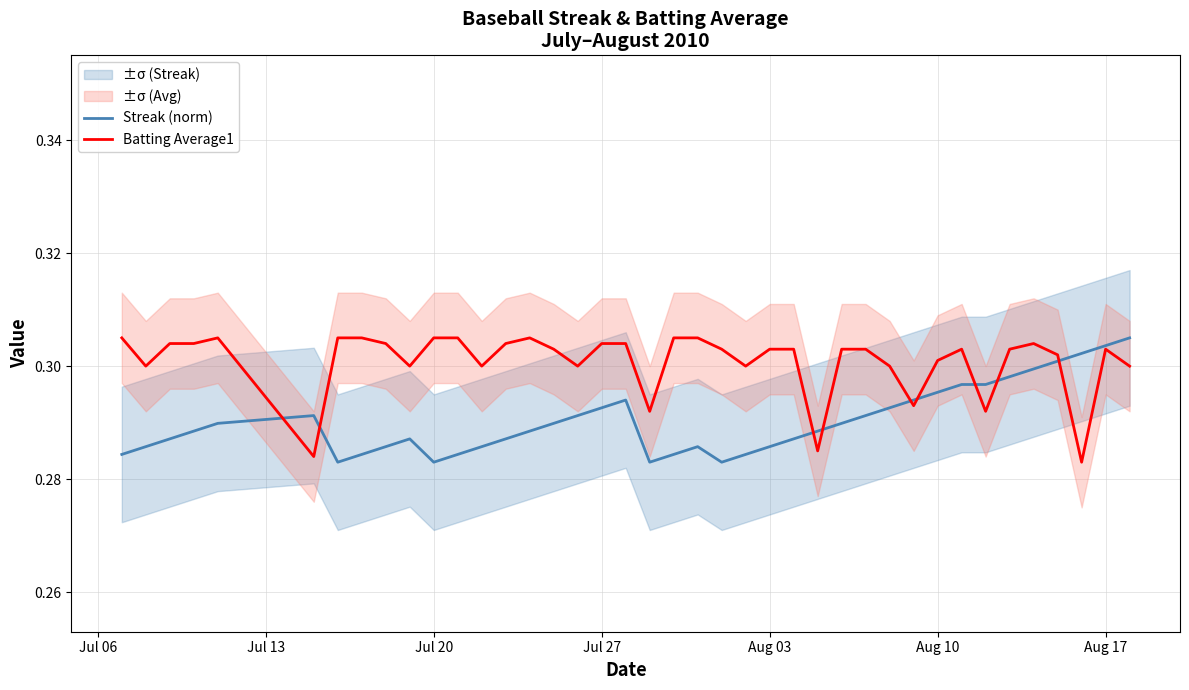

What is the highest value of the Batting Average1 series?

0.3